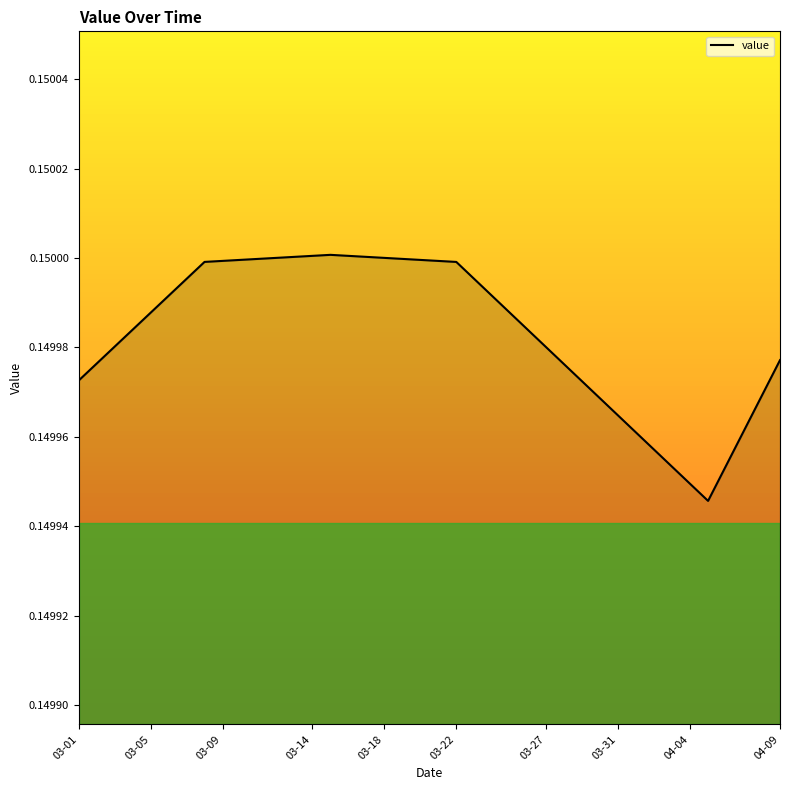

Which has a higher value, 04-04 or 03-31?

03-31